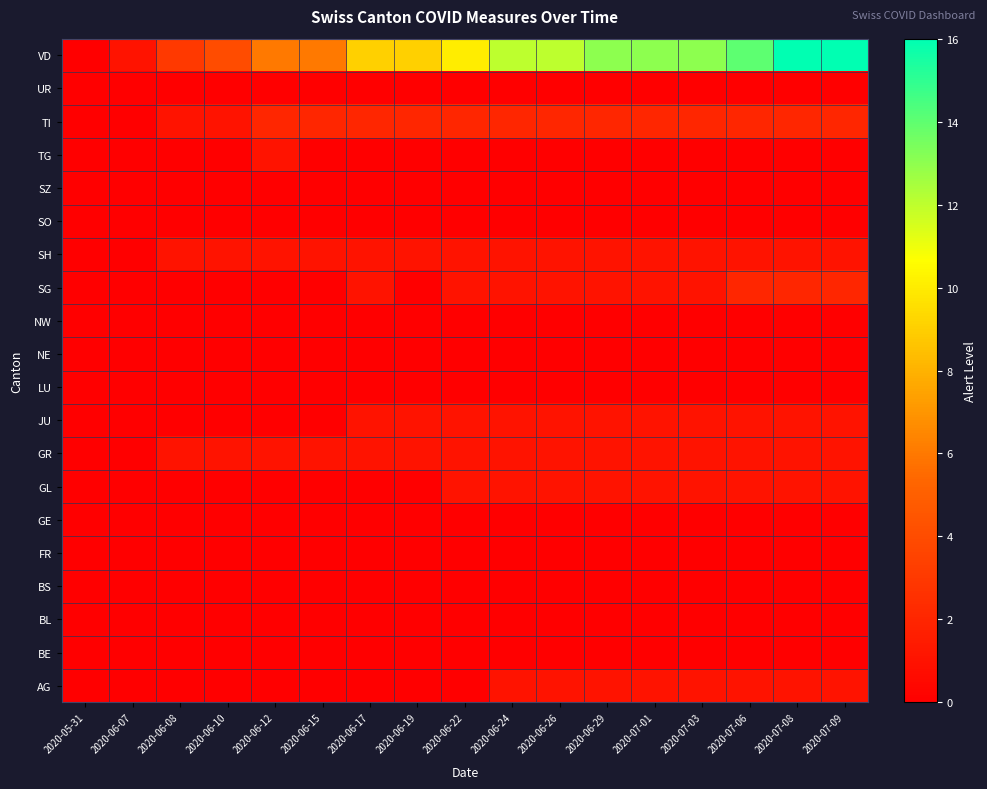

What is the total value across all series at 2020-06-24?

20